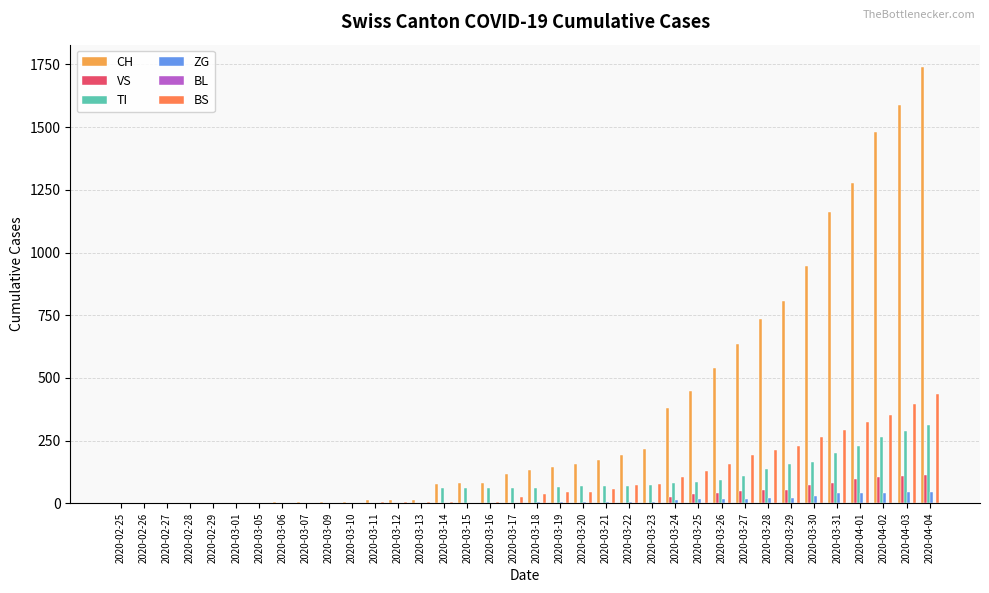

Is it true that ZG equals 0 at 2020-03-12?

True